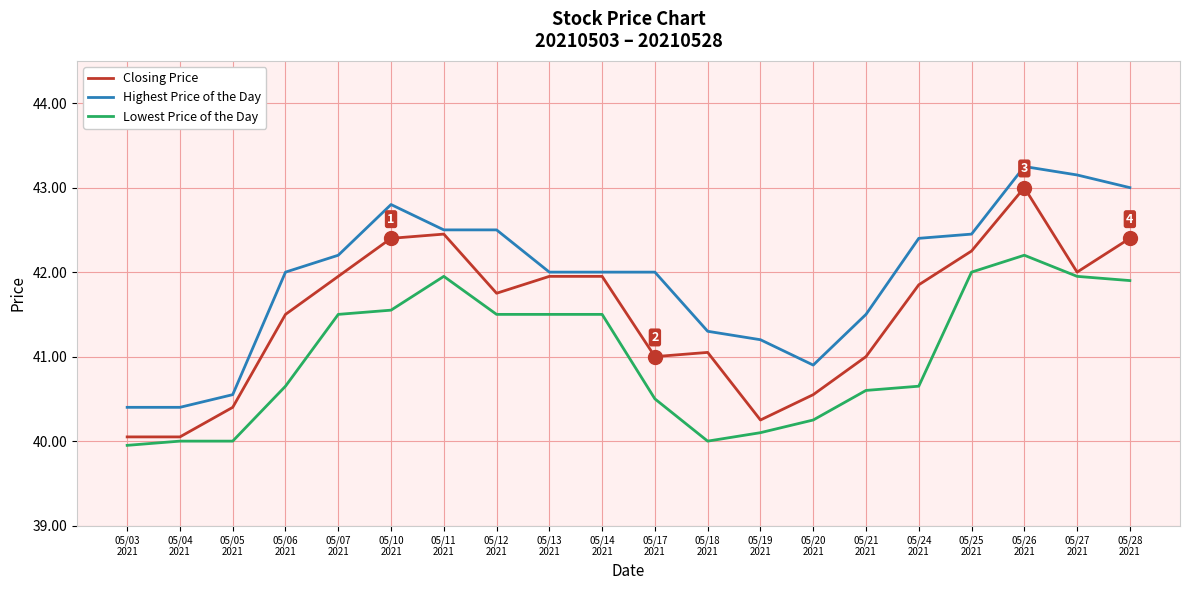

True or false: Lowest Price of the Day and Highest Price of the Day cross at least once.

False